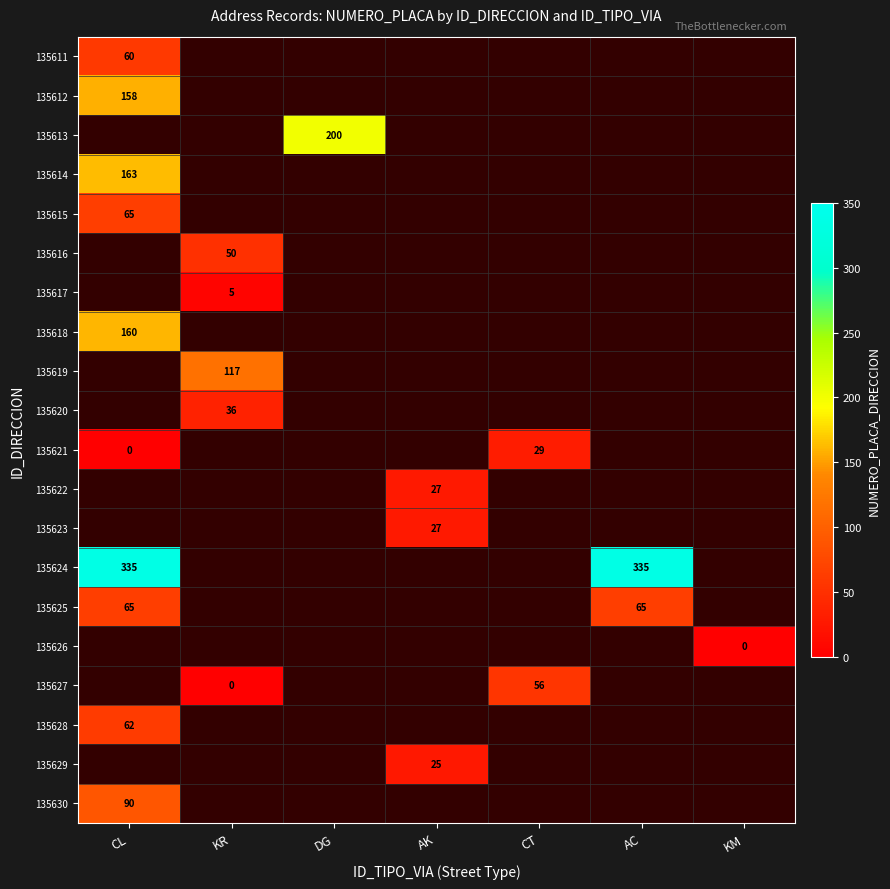

The 135628 series shows 98 at CL. True or false?

False